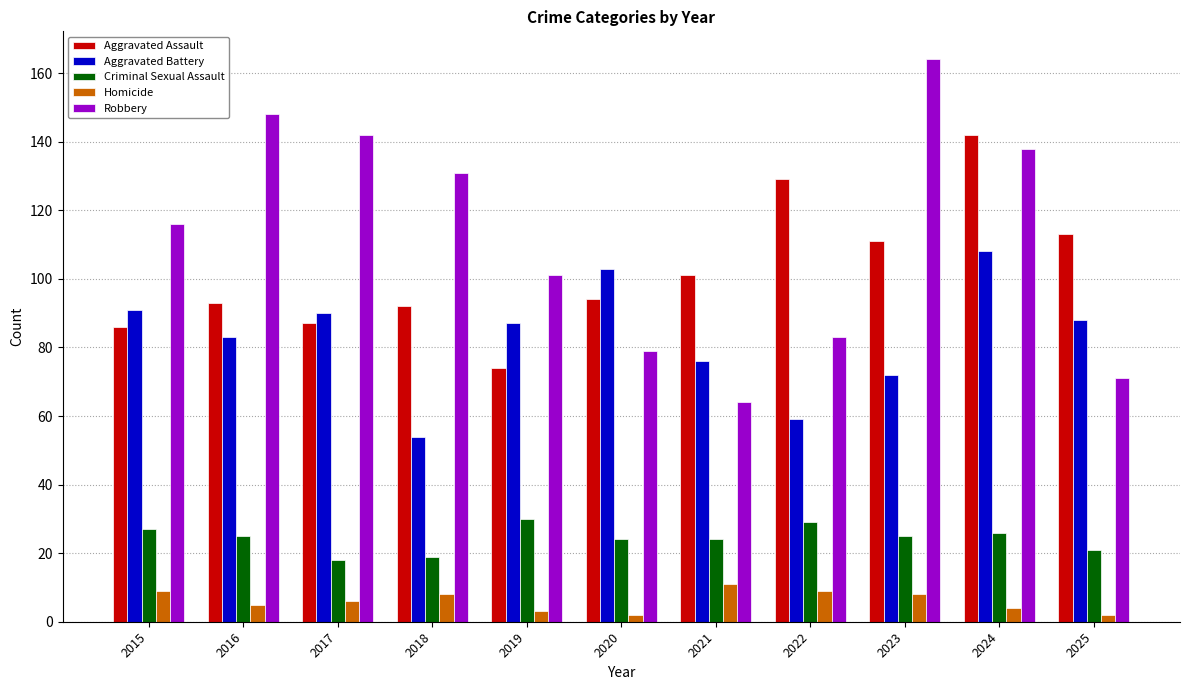

Reading left to right, transcribe all the data shown in this chart.

Aggravated Assault: 86	93	87	92	74	94	101	129	111	142	113
Aggravated Battery: 91	83	90	54	87	103	76	59	72	108	88
Criminal Sexual Assault: 27	25	18	19	30	24	24	29	25	26	21
Homicide: 9	5	6	8	3	2	11	9	8	4	2
Robbery: 116	148	142	131	101	79	64	83	164	138	71